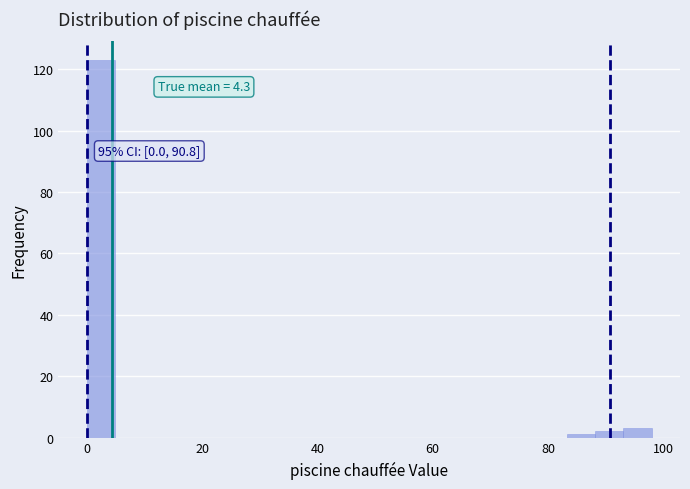

Around what value on the x-axis is the tallest bar? Give the approximate position of its centre, as read against the axis.

2